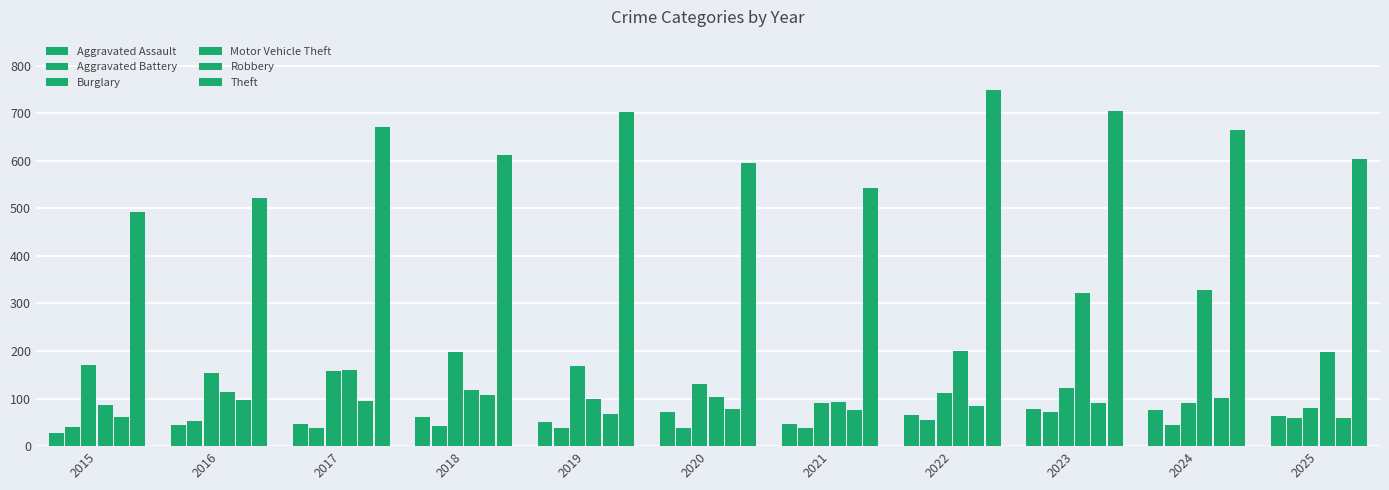

Is the value of Motor Vehicle Theft at 2020 greater than the value of Aggravated Battery at 2018?

Yes